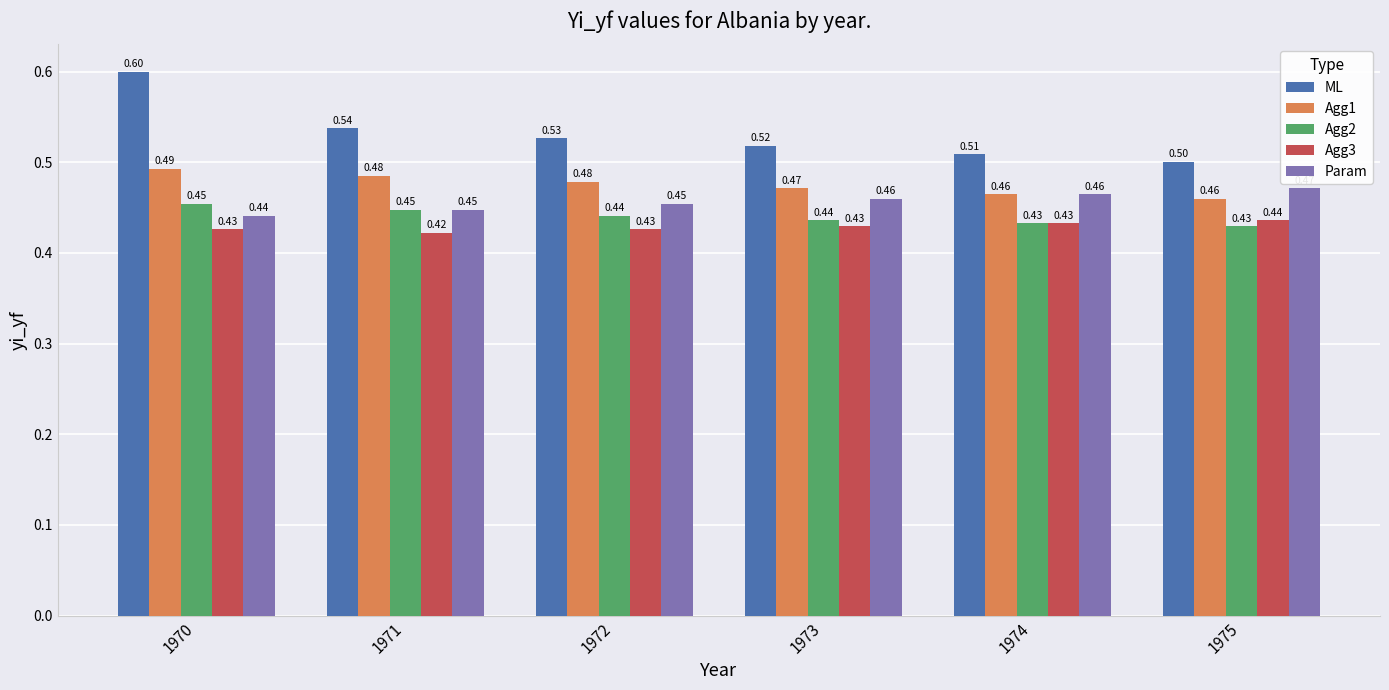

Which series has the largest total across all categories?

ML